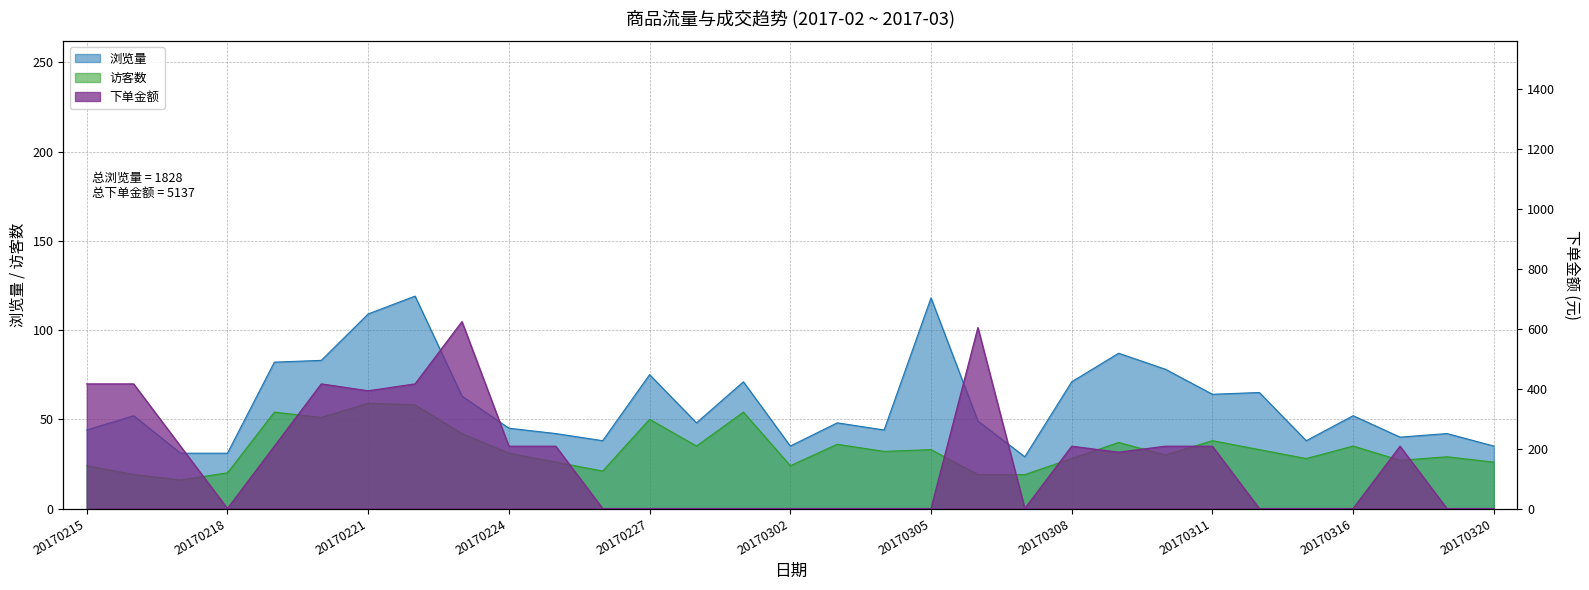

Reading right to left, list all the values displayed in this chart.

浏览量: 35	42	40	52	38	65	64	78	87	71	29	49	118	44	48	35	71	48	75	38	42	45	63	119	109	83	82	31	31	52	44
访客数: 26	29	27	35	28	33	38	30	37	28	19	19	33	32	36	24	54	35	50	21	26	31	42	58	59	51	54	20	16	19	24
下单金额: 0	0	208	0	0	0	208	208	188	208	0	604	0	0	0	0	0	0	0	0	208	208	624	416	393	416	208	0	208	416	416